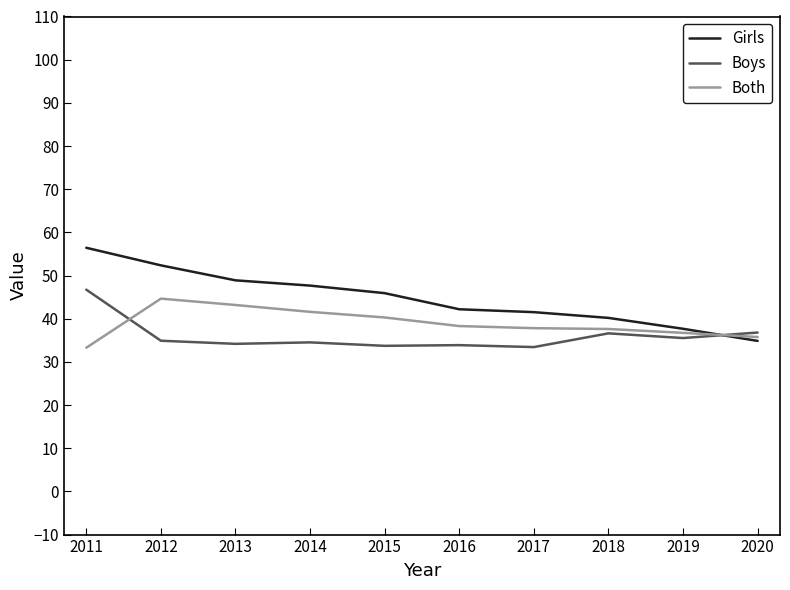

At which label does Girls reach its minimum?

2020